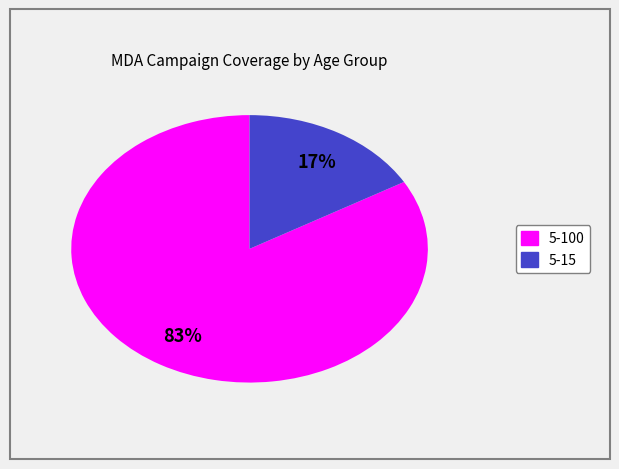

Is it true that 5-15 is 30% of the pie?

False